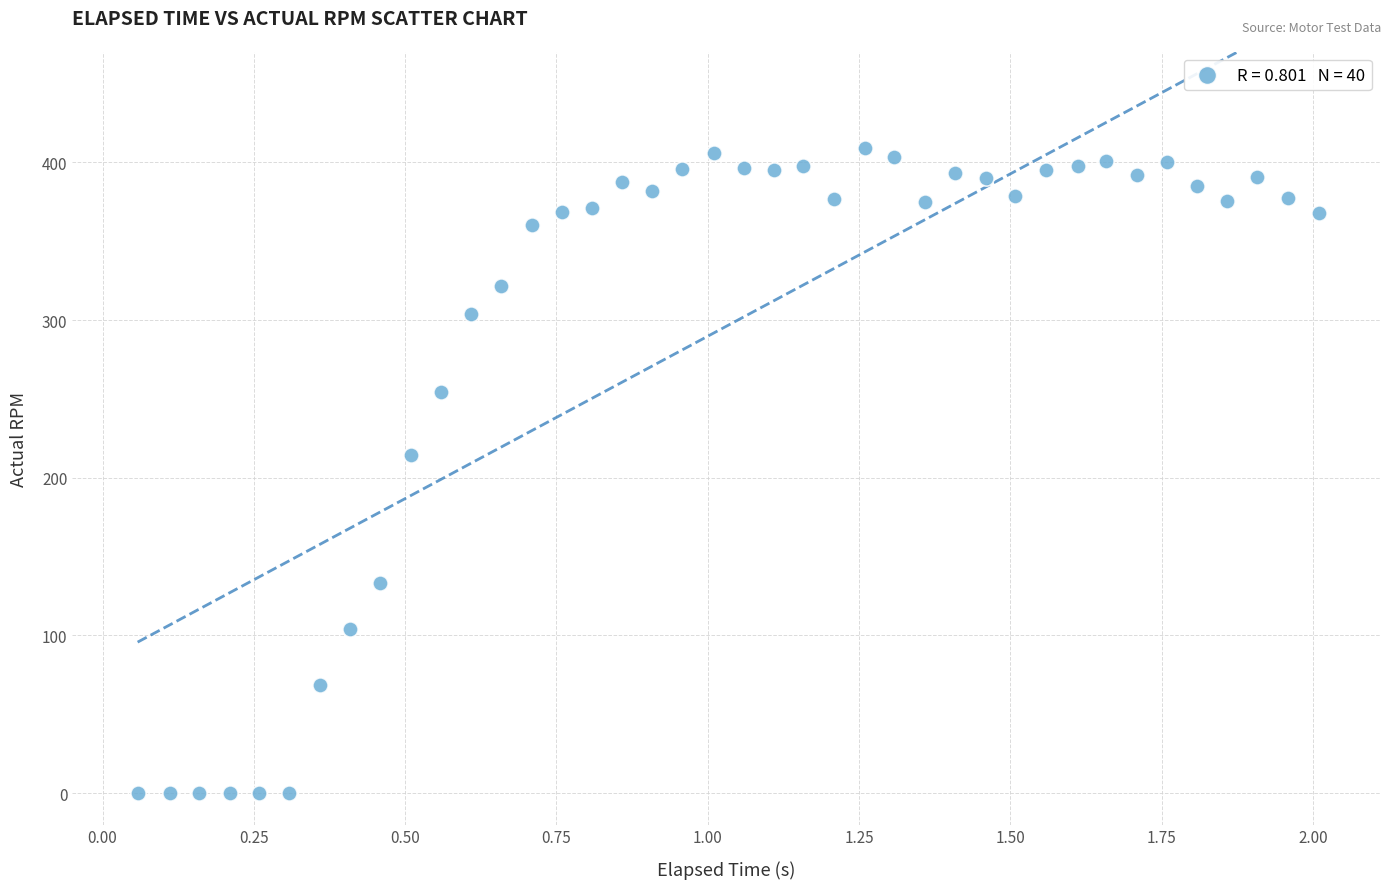

What is the range of Y values (max minus min)?

408.8